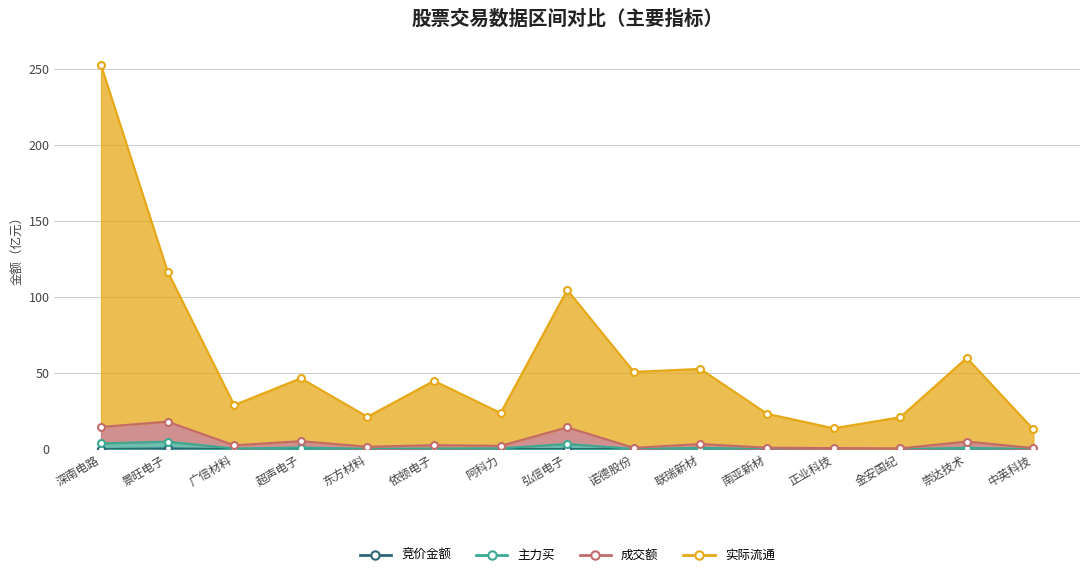

How many lines are shown in the chart?

4